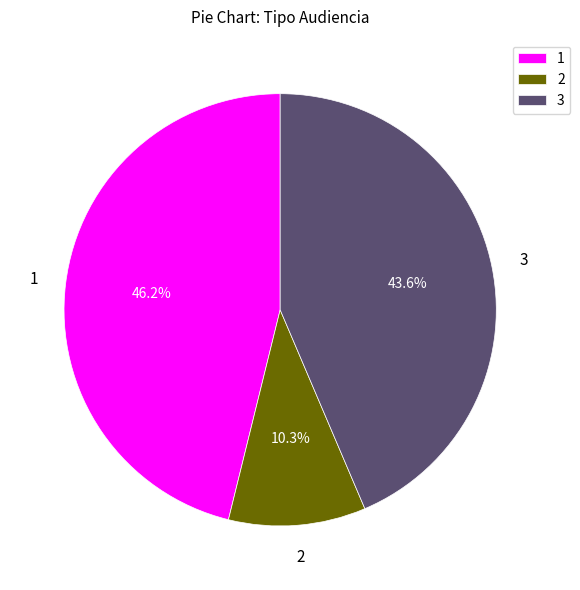

What percentage is NOT represented by 2?

89.7%